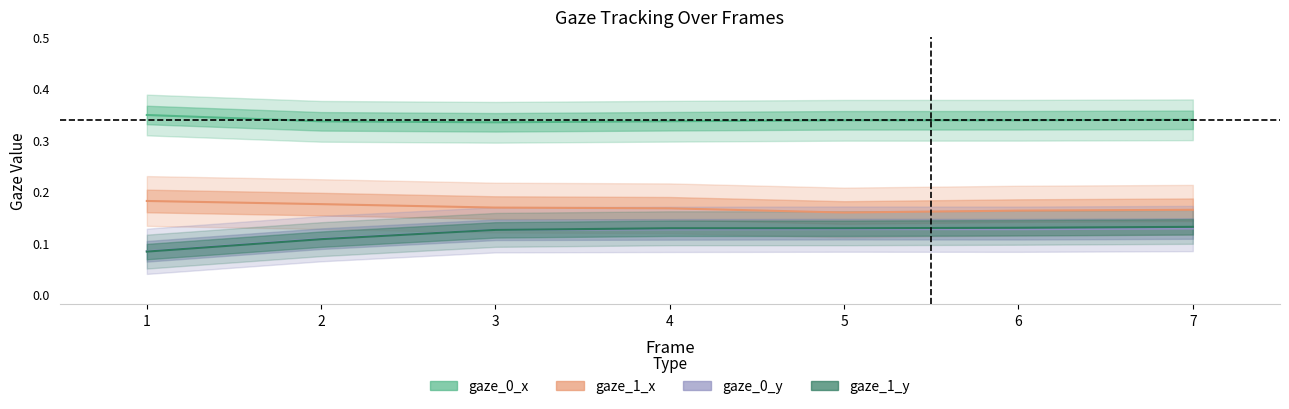

Is it true that gaze_0_y equals 0.1 at 1?

True